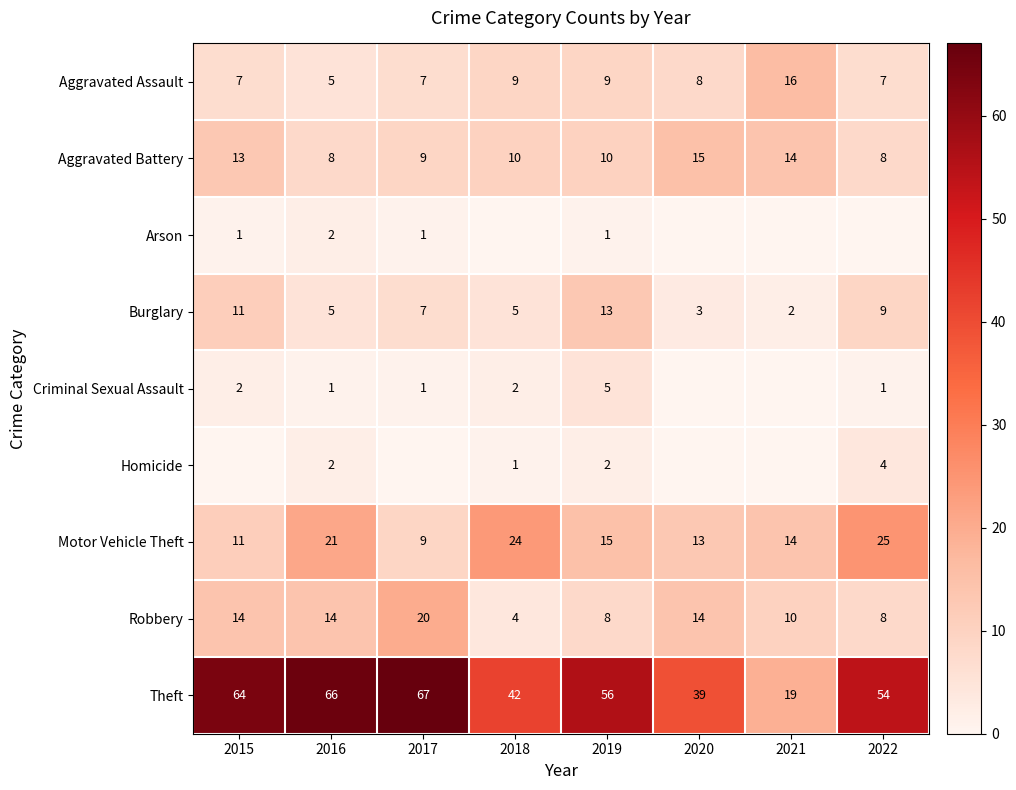

Which category has the highest value in the Theft series?

2017